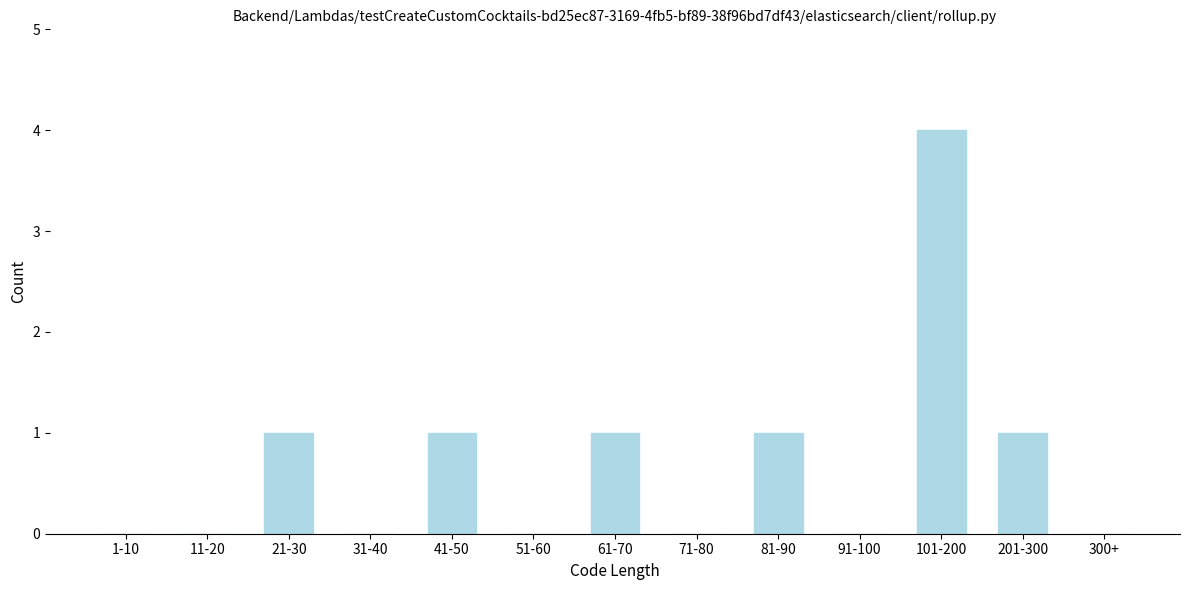

Reading right to left, what are all the values shown in this chart?

300+=0	201-300=1	101-200=4	91-100=0	81-90=1	71-80=0	61-70=1	51-60=0	41-50=1	31-40=0	21-30=1	11-20=0	1-10=0